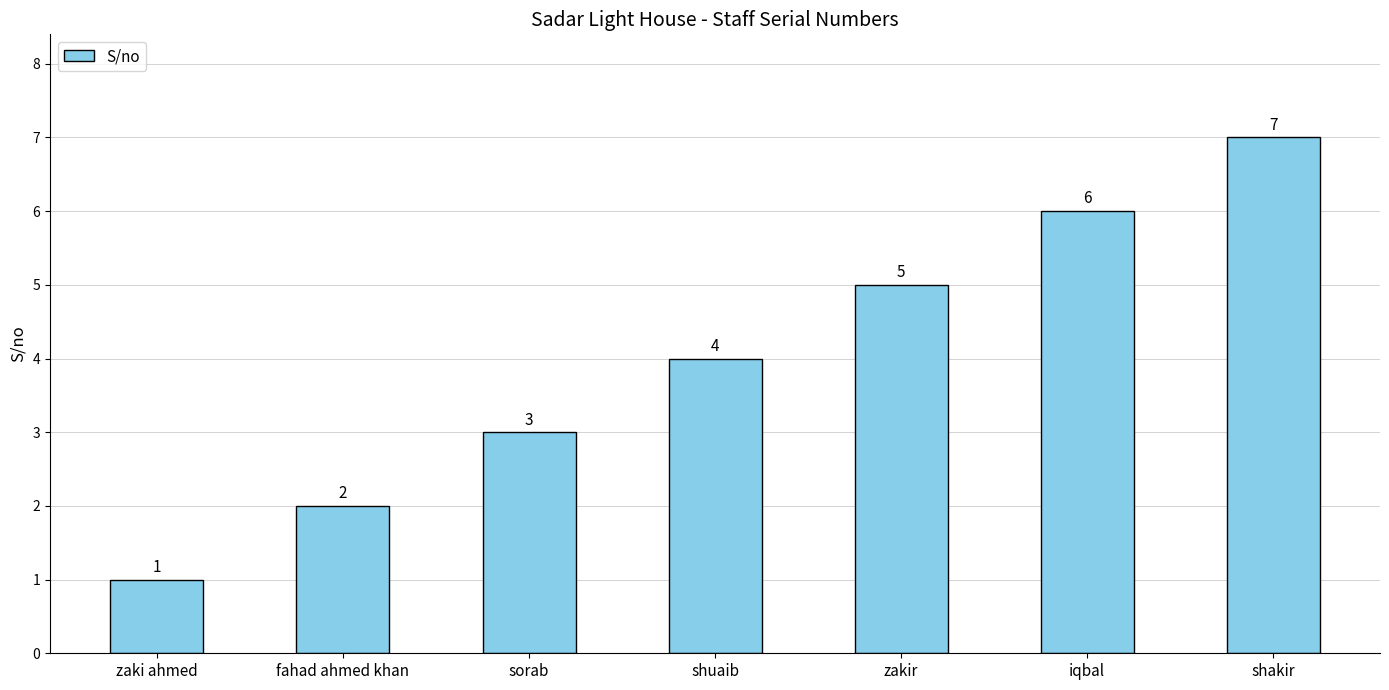

What is the approximate value at zaki ahmed?

1